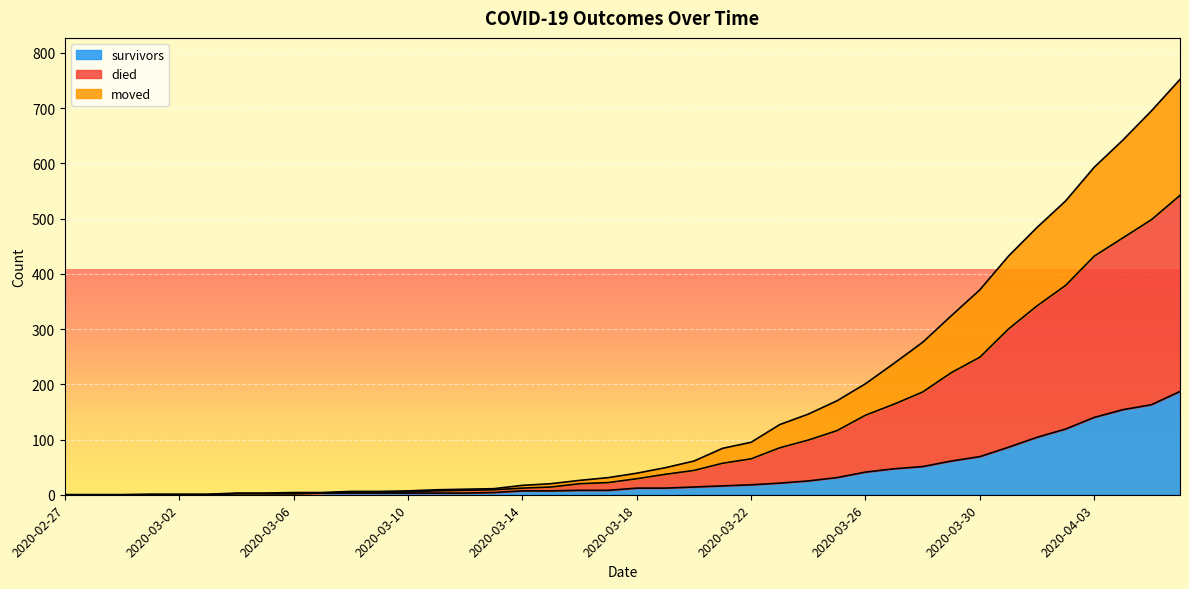

What is the highest value of the survivors series?

187